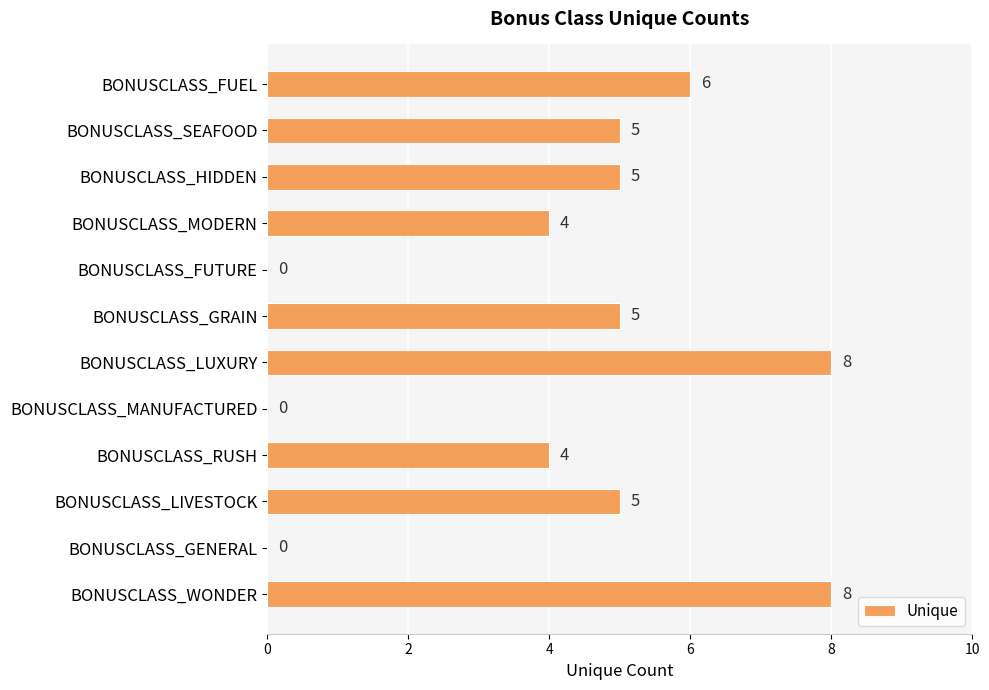

Is it true that the value at BONUSCLASS_LIVESTOCK is 2?

False